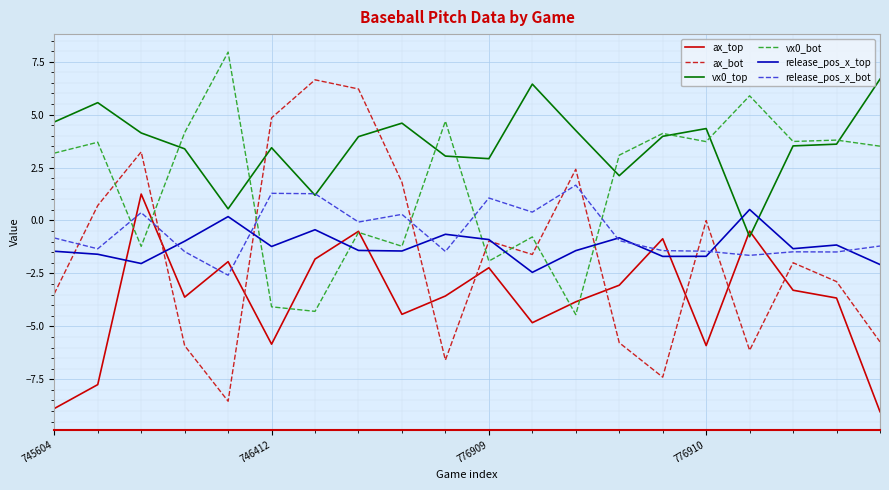

Which series has the widest spread of values?

ax_bot